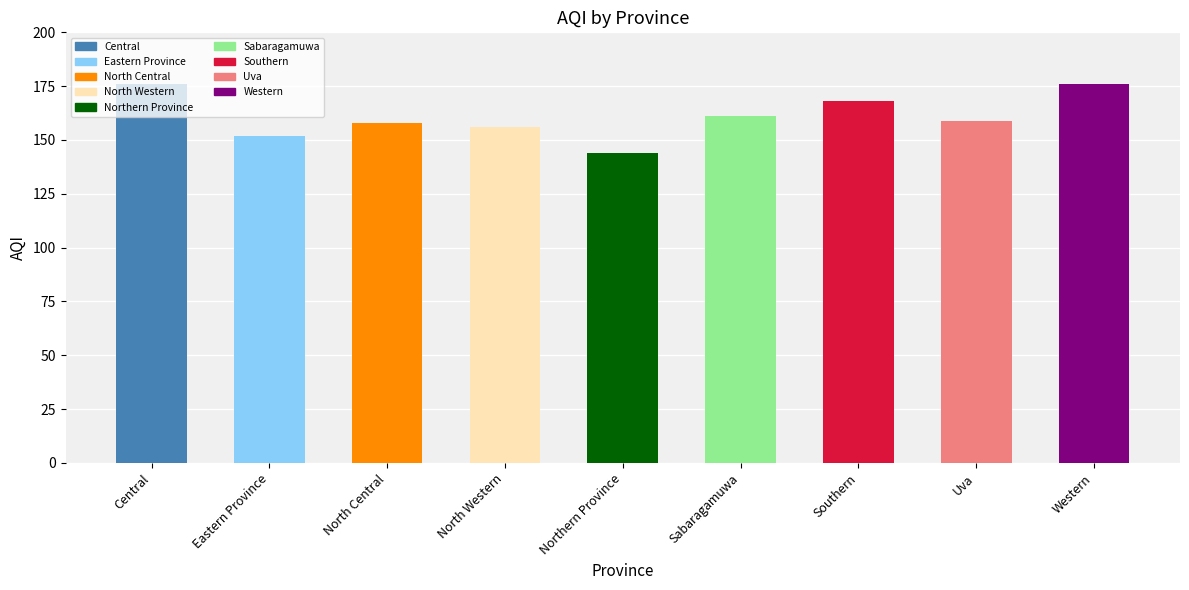

What is the approximate value at North Western, to the nearest 5?

155